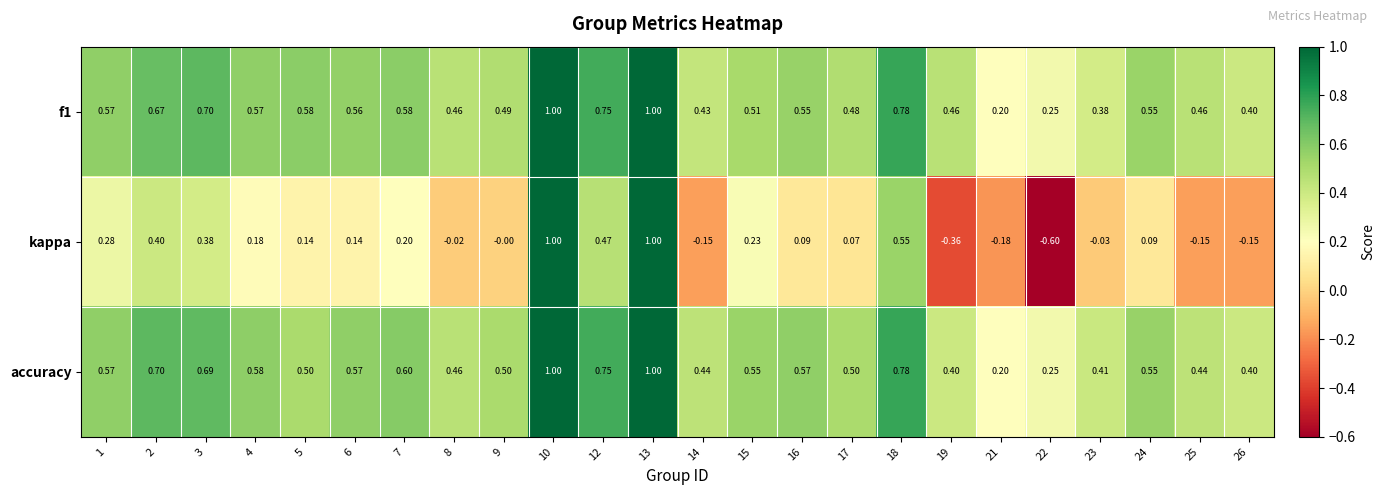

Between 3 and 13, which series saw the biggest shift?

kappa